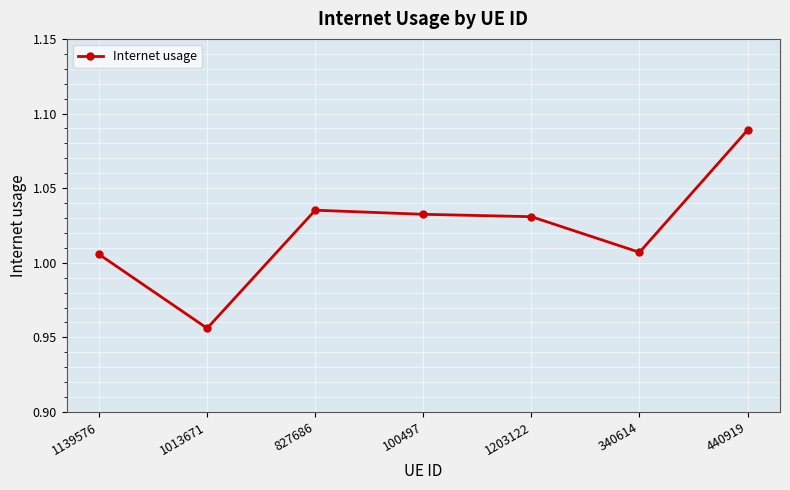

True or false: the data shows 1.7 at 1203122.

False